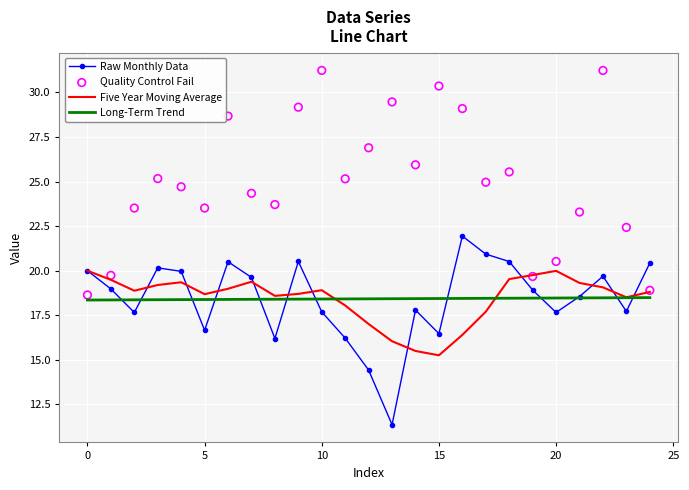

What are all the series names shown in the legend?

Raw Monthly Data, Five Year Moving Average, Long-Term Trend, Quality Control Fail